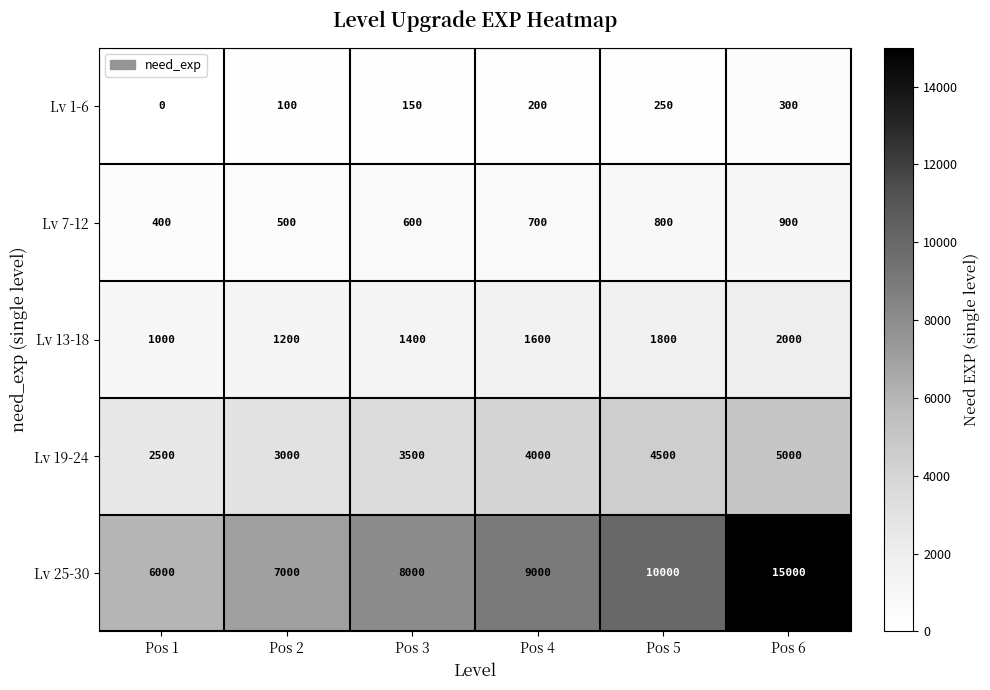

Between Pos 2 and Pos 3, which series saw the biggest shift?

Lv 25-30